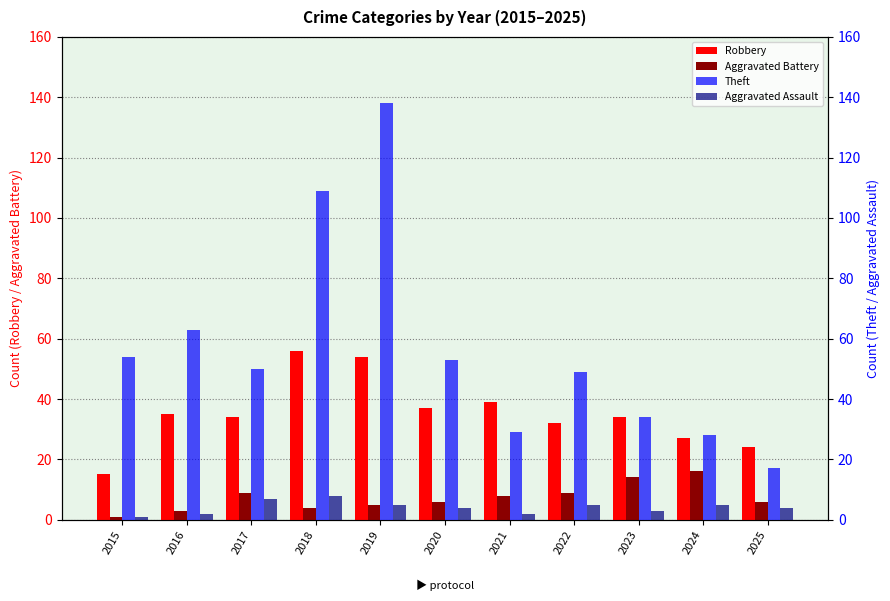

Reading left to right, what are all the values shown in this chart?

Robbery: 15	35	34	56	54	37	39	32	34	27	24
Aggravated Battery: 1	3	9	4	5	6	8	9	14	16	6
Theft: 54	63	50	109	138	53	29	49	34	28	17
Aggravated Assault: 1	2	7	8	5	4	2	5	3	5	4